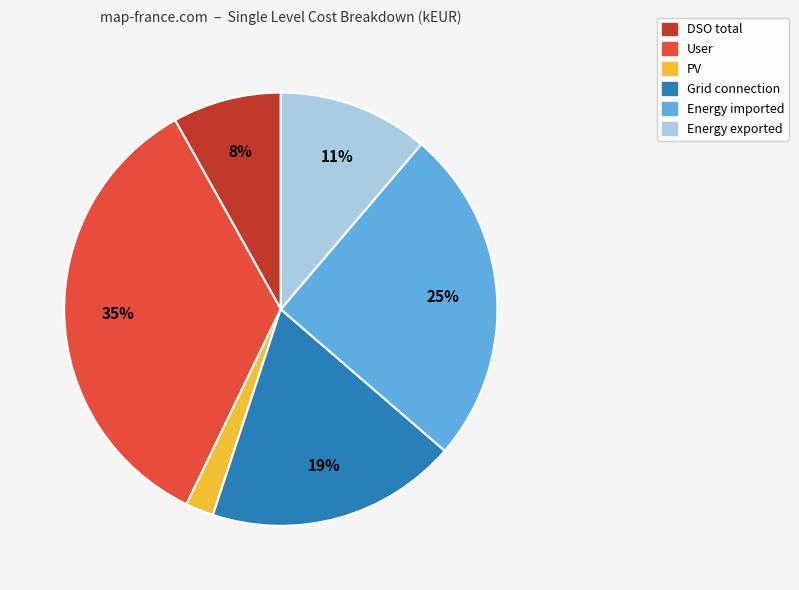

Which has a higher value, DSO total or Energy exported?

Energy exported